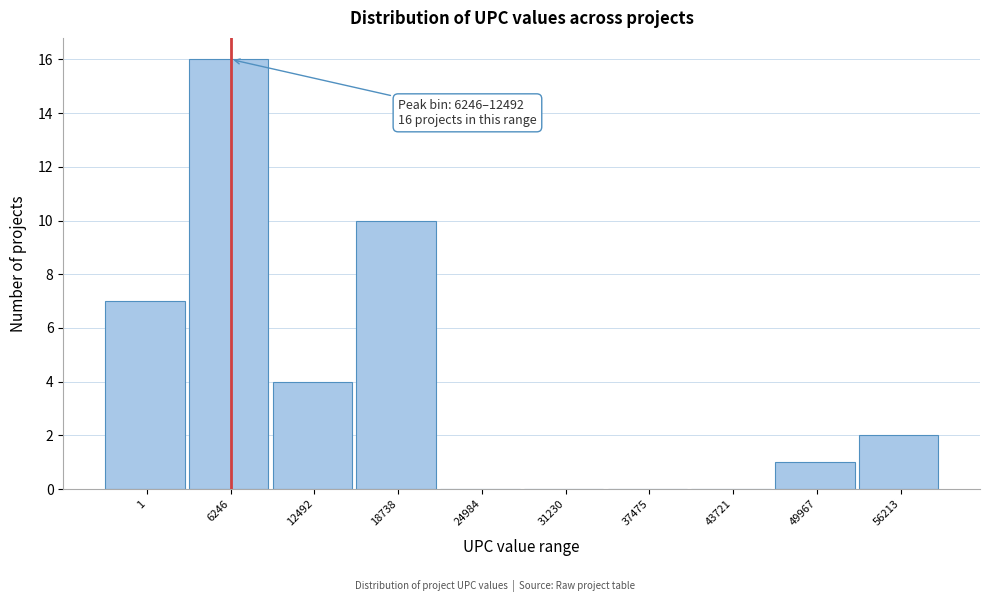

Reading right to left, what are all the values shown in this chart?

56213=2	49967=1	43721=0	37475=0	31230=0	24984=0	18738=10	12492=4	6246=16	1=7